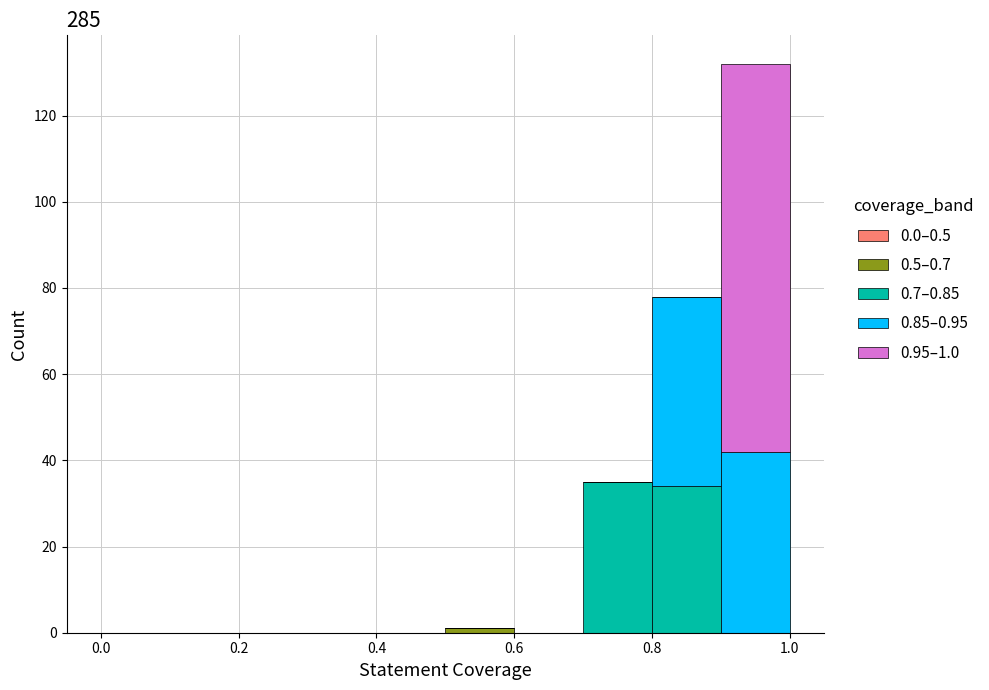

Which range on the x-axis has the tallest stacked bar (by total height)?

0.9 to 1.0